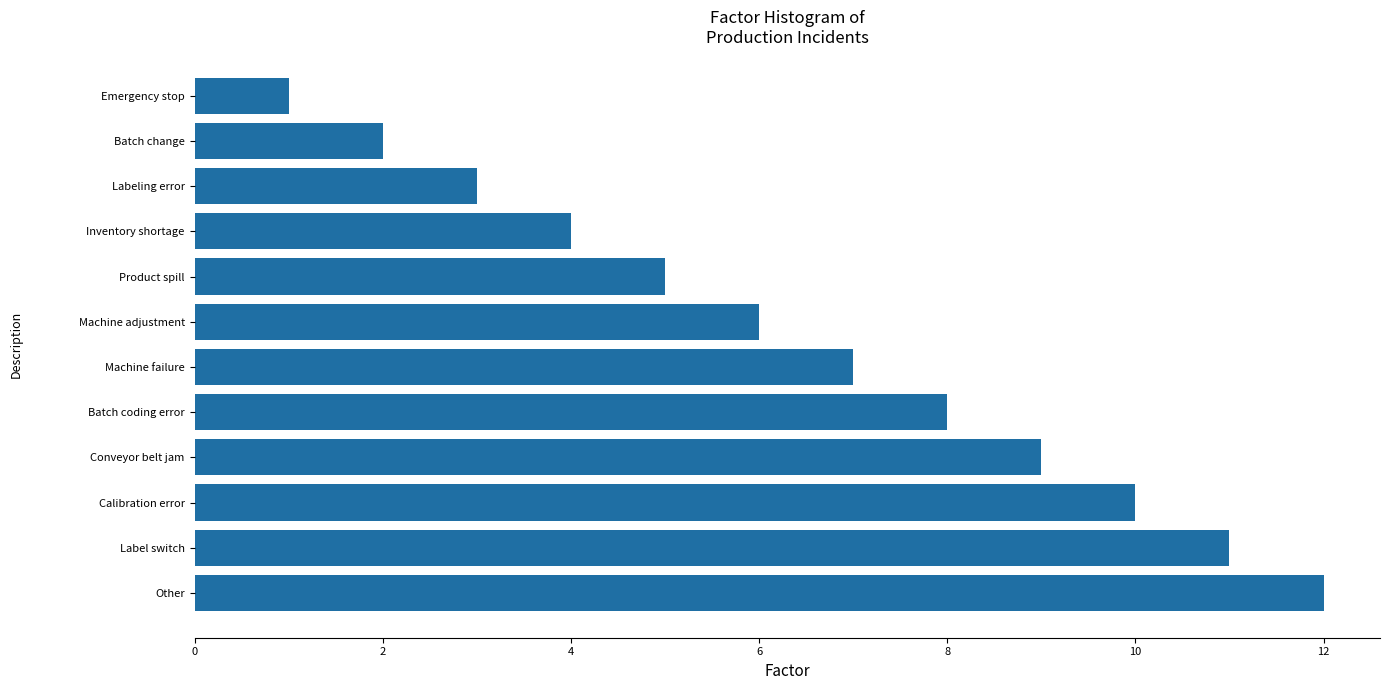

Between Inventory shortage and Product spill, which is larger?

Product spill